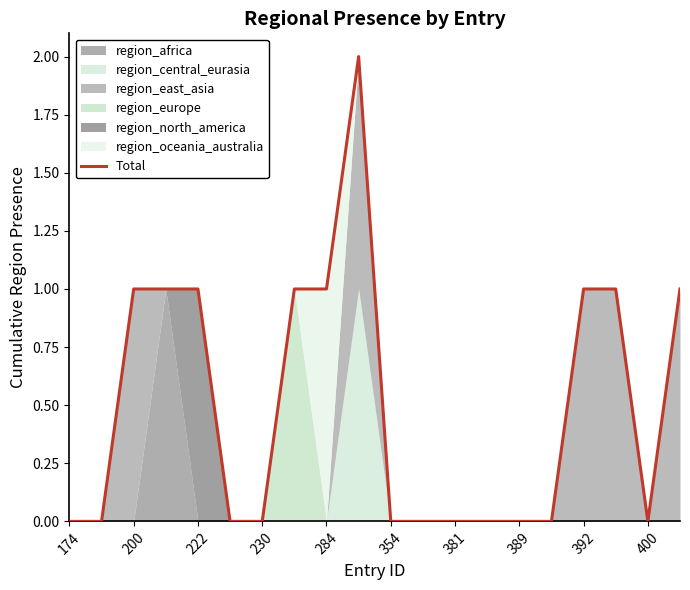

What is the label of the 20th point from the right?

174